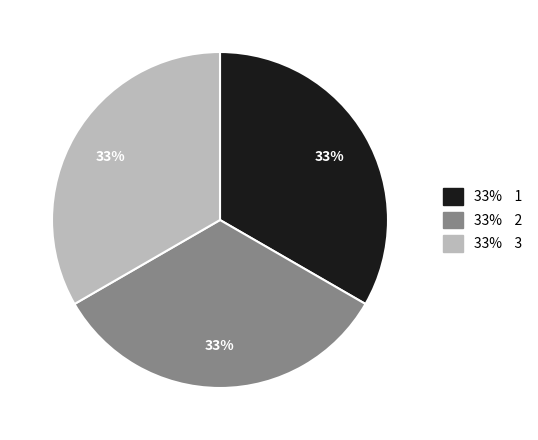

How many slices are in this pie chart?

3